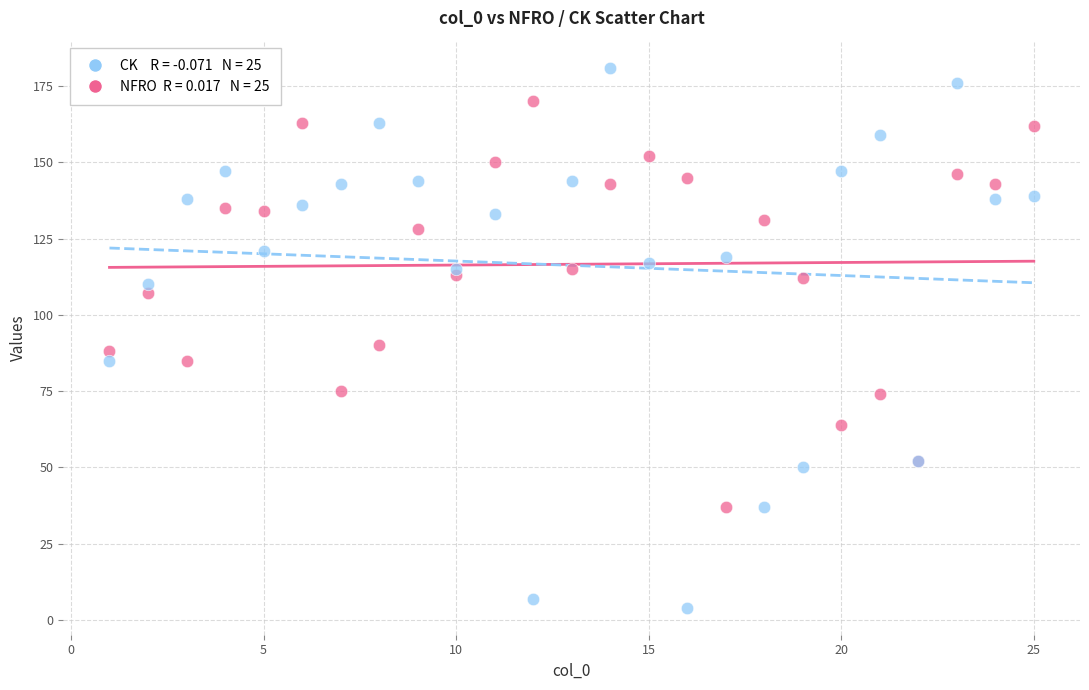

Across all series, what Y value is closest to 92?

90